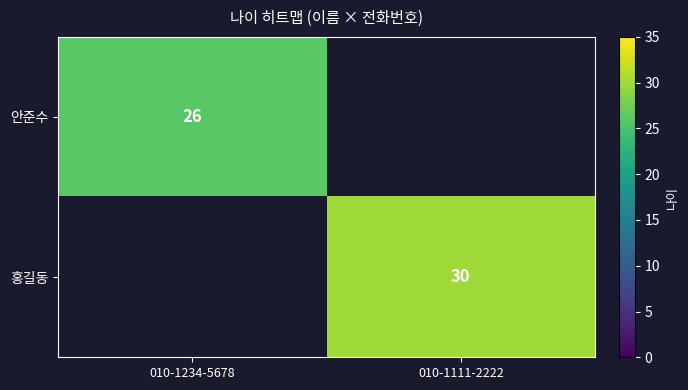

The value of 안준수 at 010-1234-5678 is 26. True or false?

True